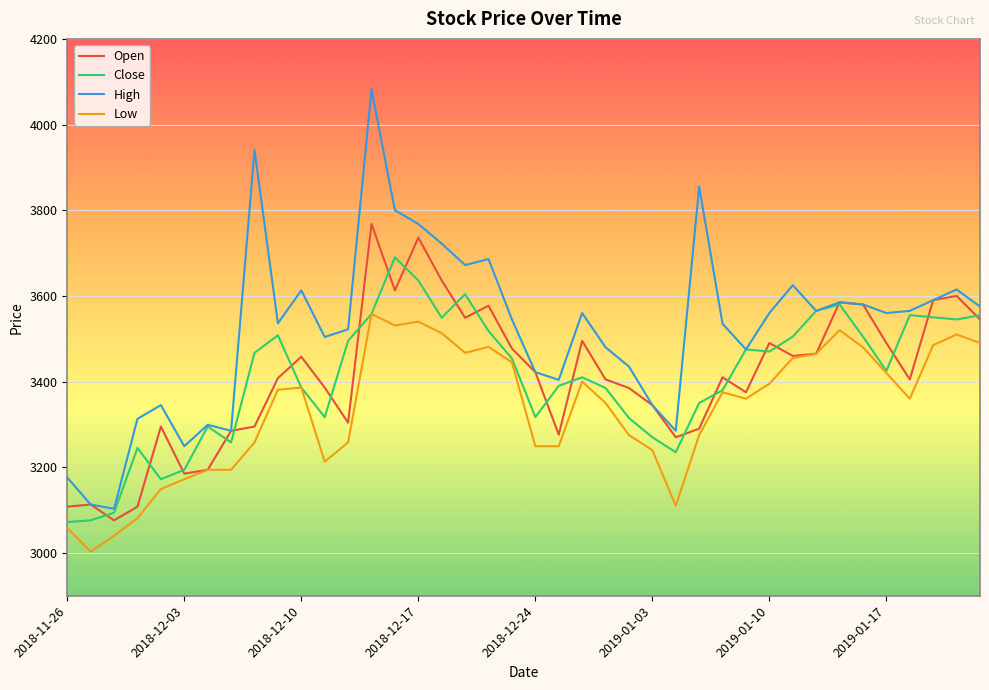

Which series has the largest range (max minus min)?

High